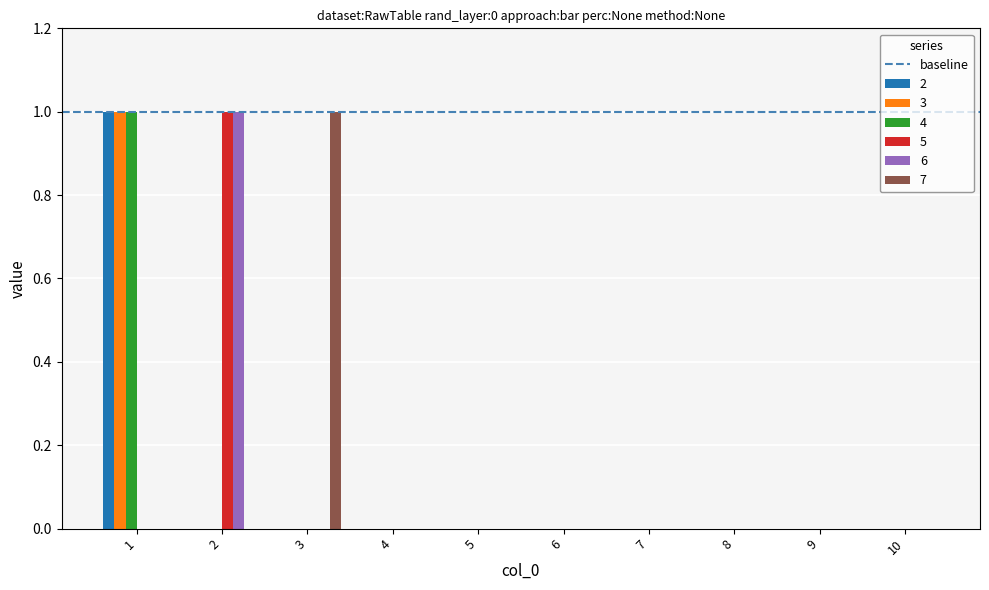

Is it true that 7 equals -1 at 4?

False